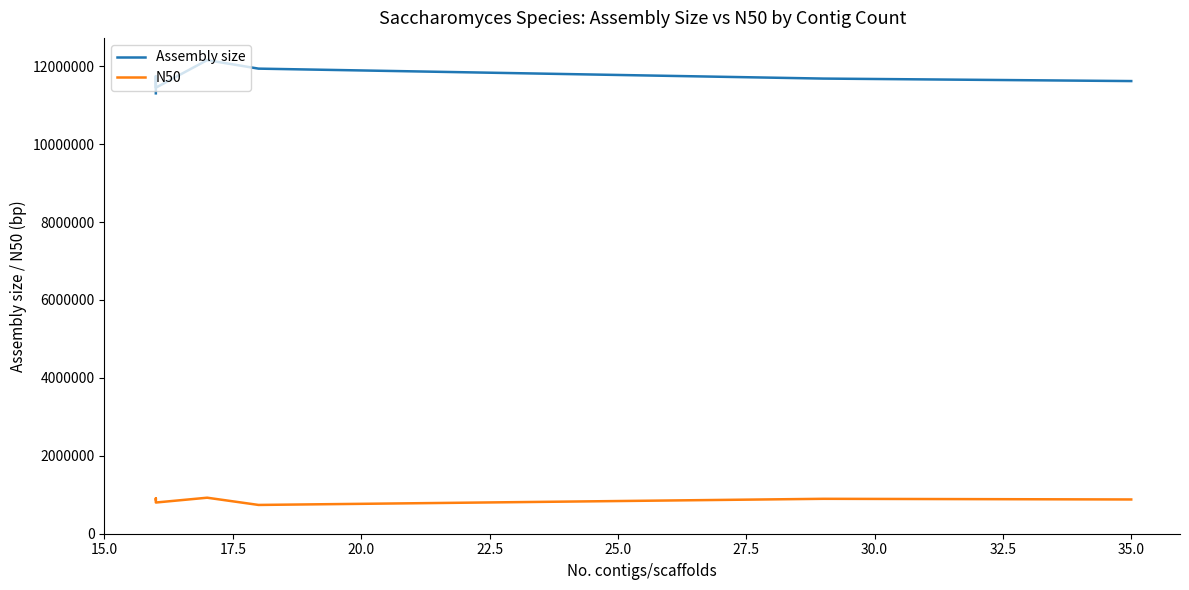

How many data points does each series have?

8